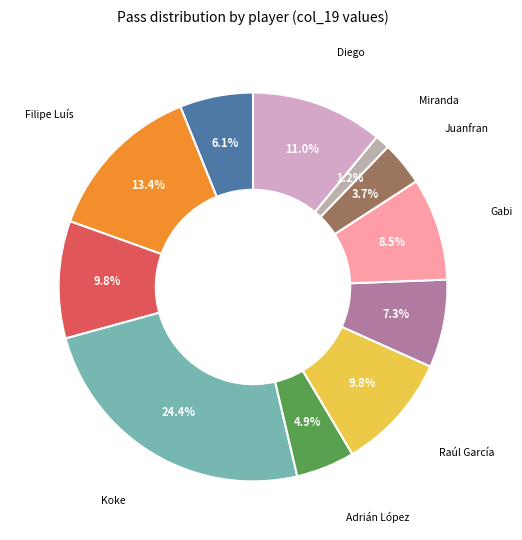

Is there a majority slice in this chart?

No